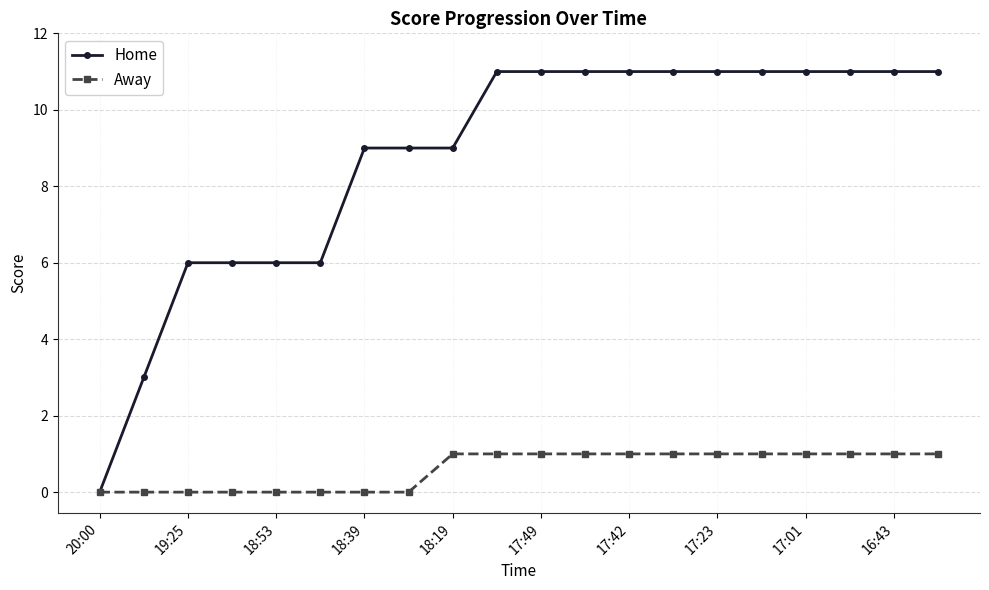

Rank the series by their average value, from highest to lowest.

Home, Away